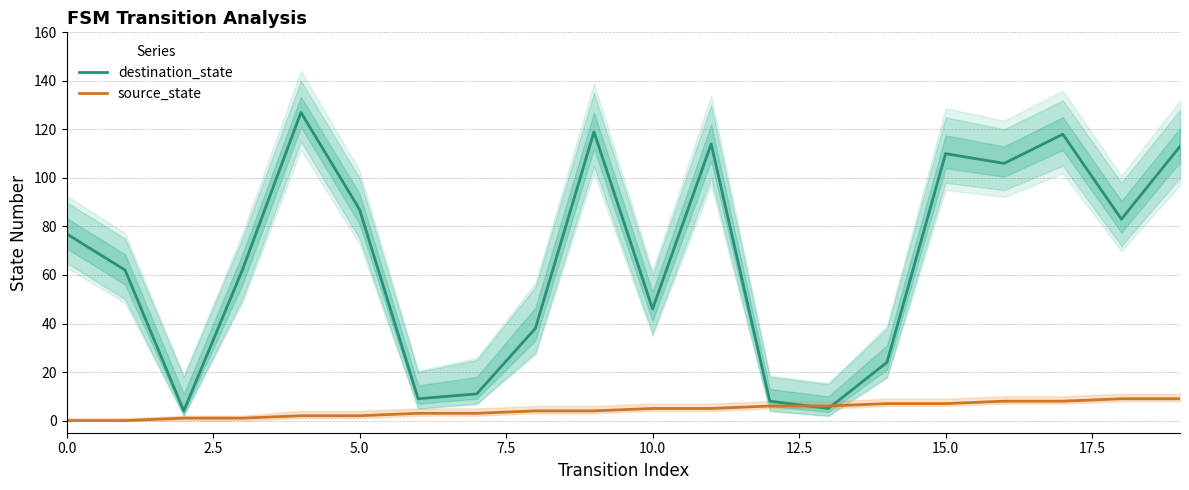

What are all the series names shown in the legend?

destination_state, source_state